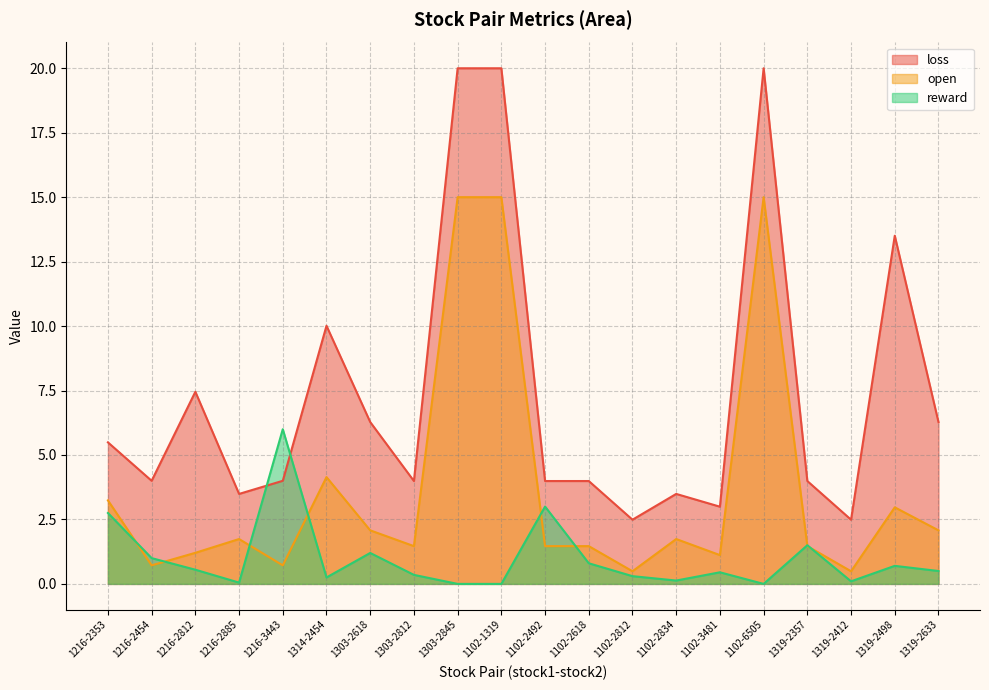

Does the chart have visible grid lines?

Yes